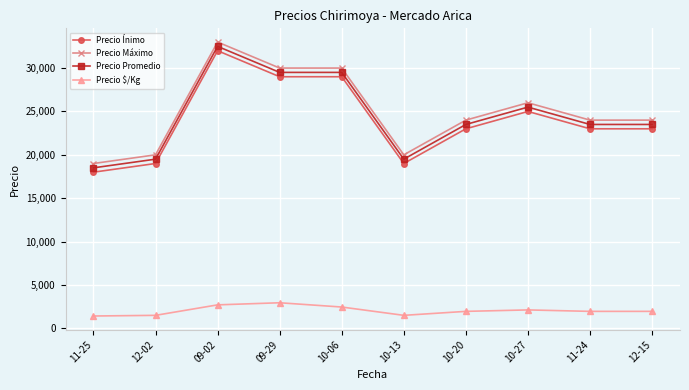

What is the sum of all Precio Promedio values?

245000